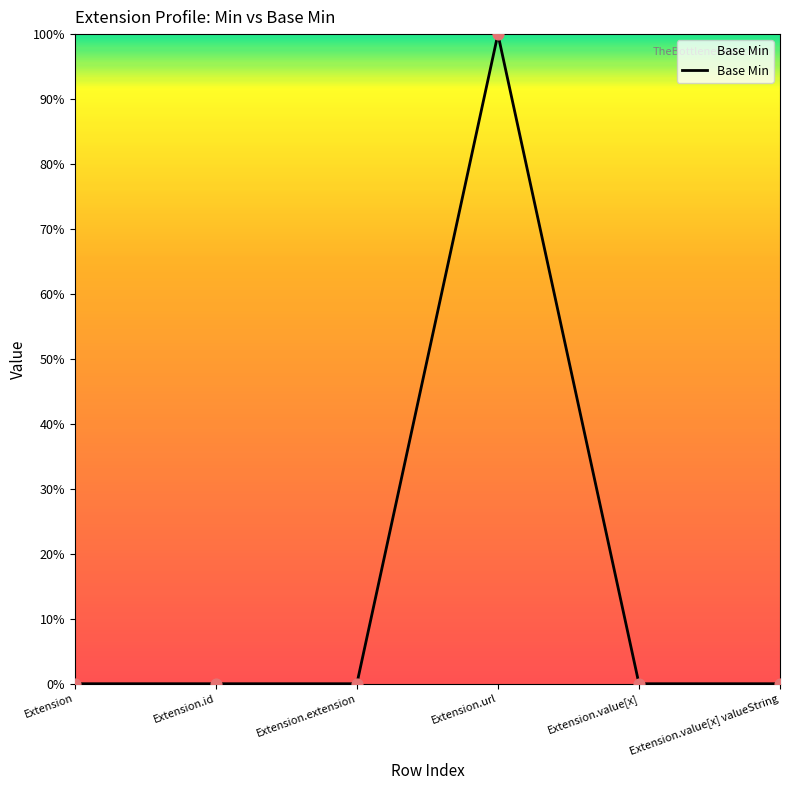

Between Extension and Extension.url, which is larger?

Extension.url